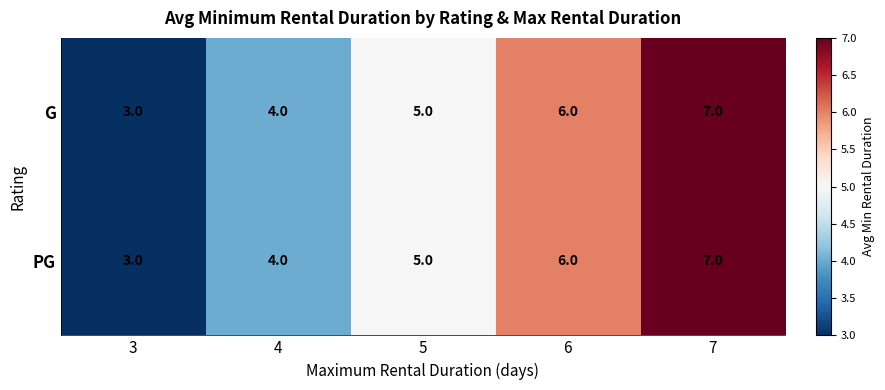

What is the average value of the G series?

5